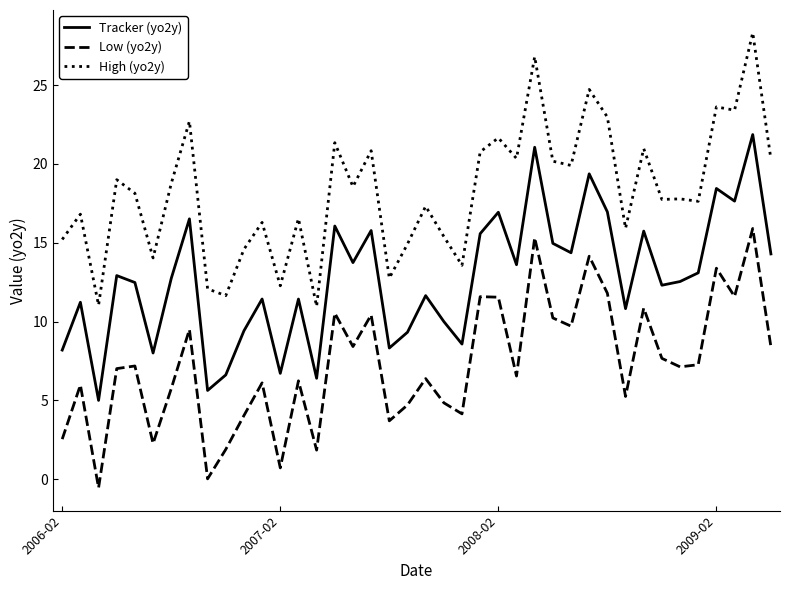

List the series in order of their peak value, lowest first.

Low (yo2y), Tracker (yo2y), High (yo2y)